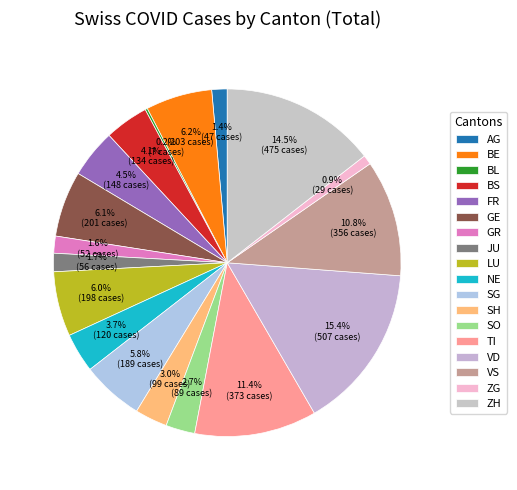

Approximately how many times larger is the value at VS compared to BS?

2.7